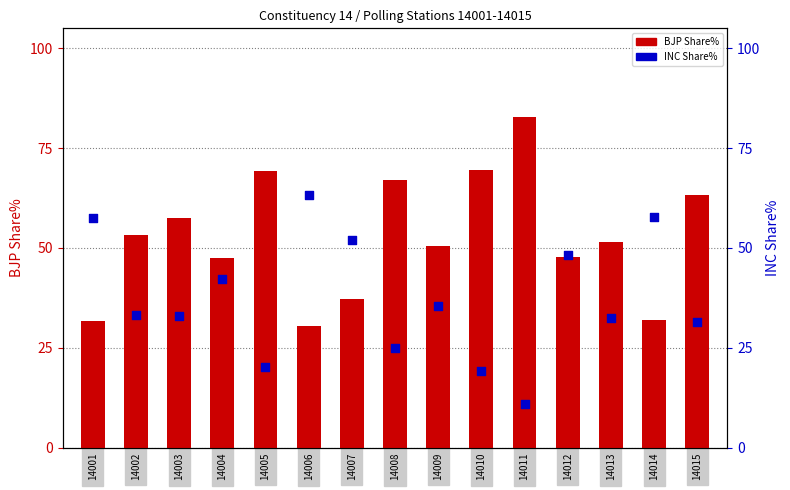

Which series has the largest Y range (max minus min)?

INC Share%